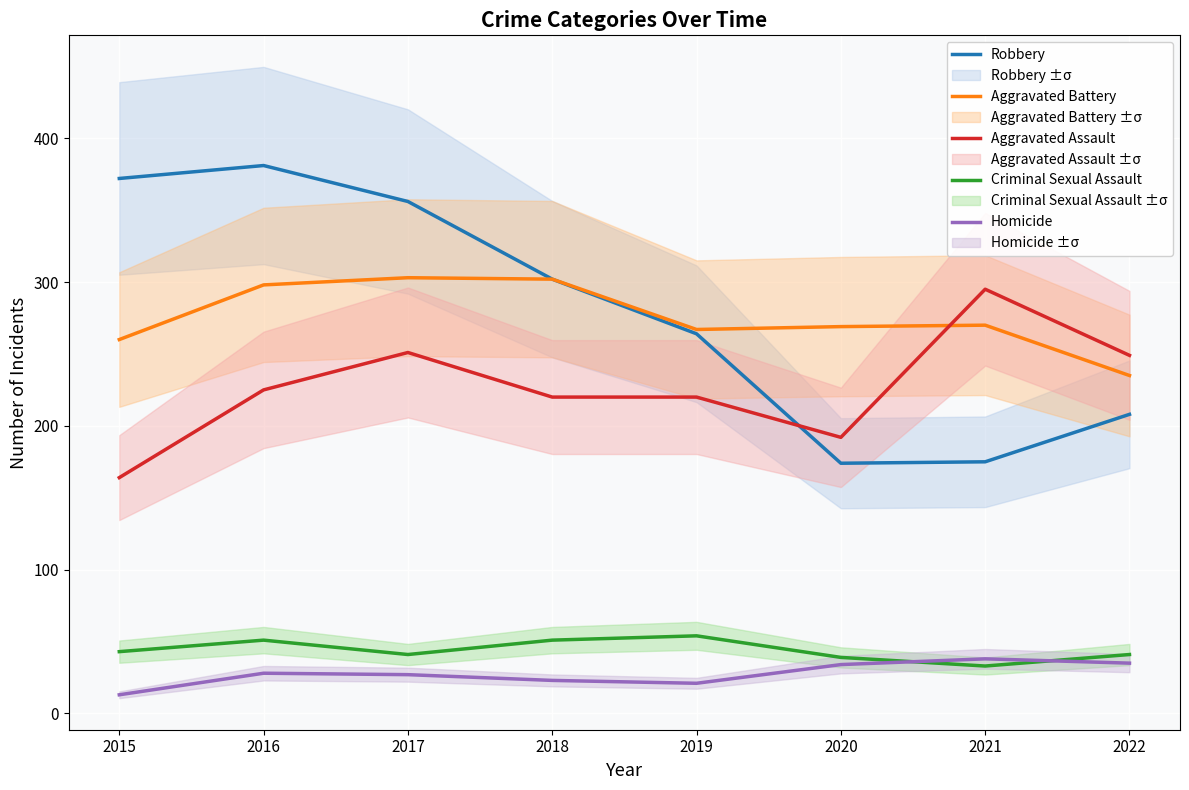

What is the difference between the second highest and minimum values in the Criminal Sexual Assault series?

18